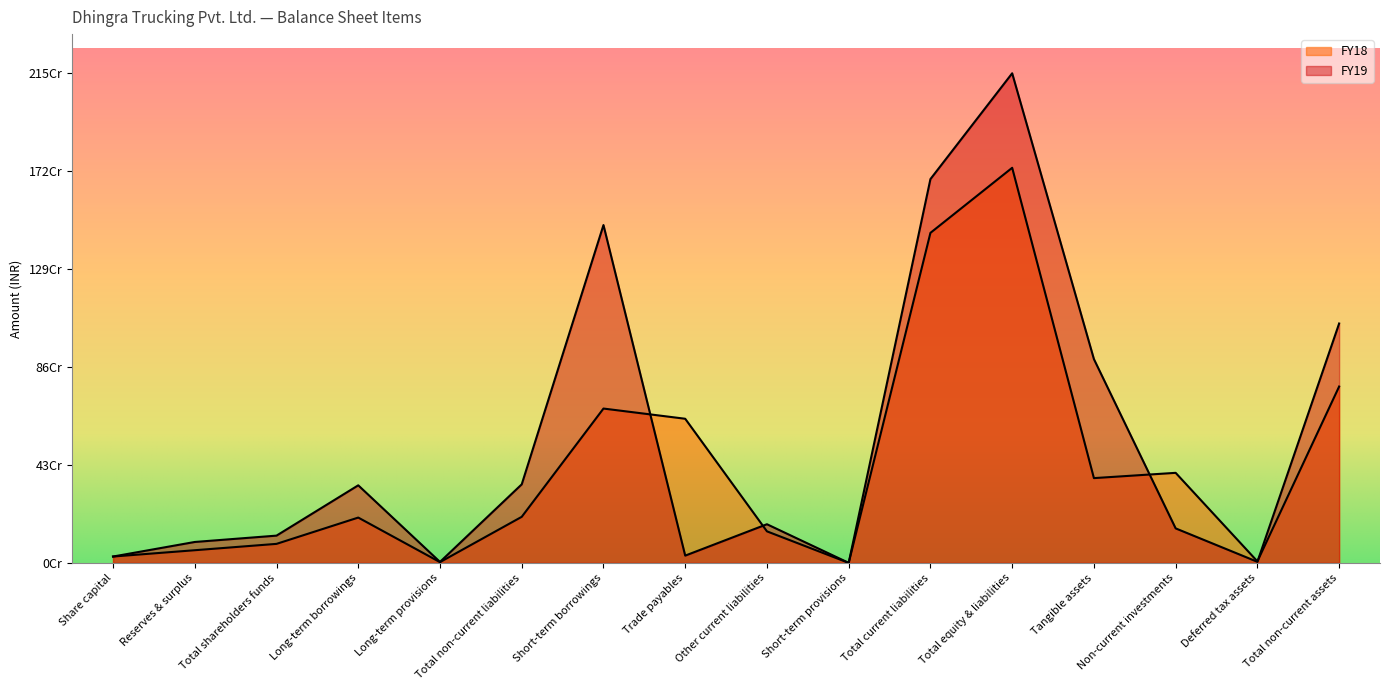

What is the label of the 9th point from the left?

Other current liabilities